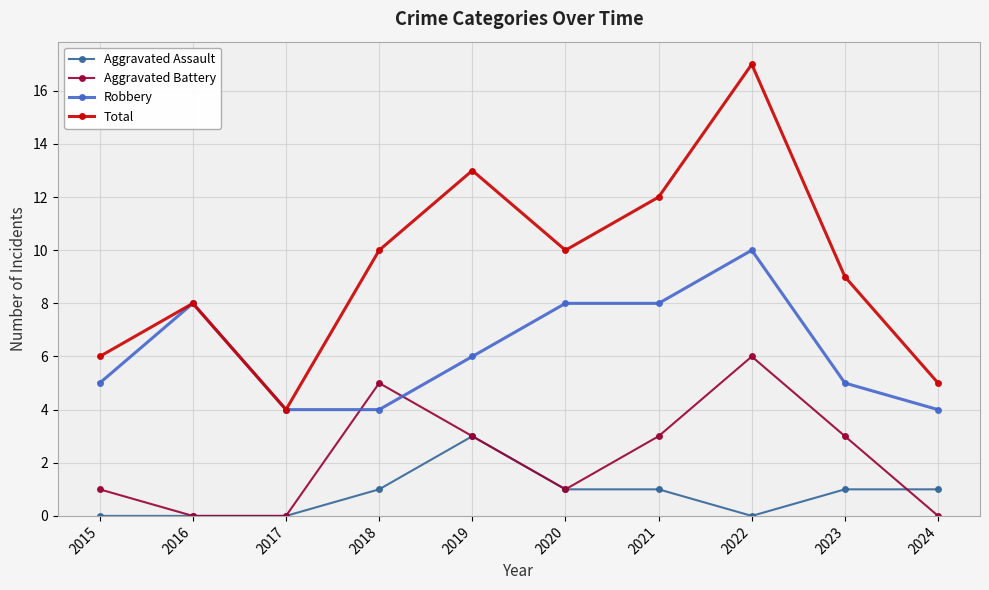

Rank the series at 2023 from lowest to highest value.

Aggravated Assault, Aggravated Battery, Robbery, Total